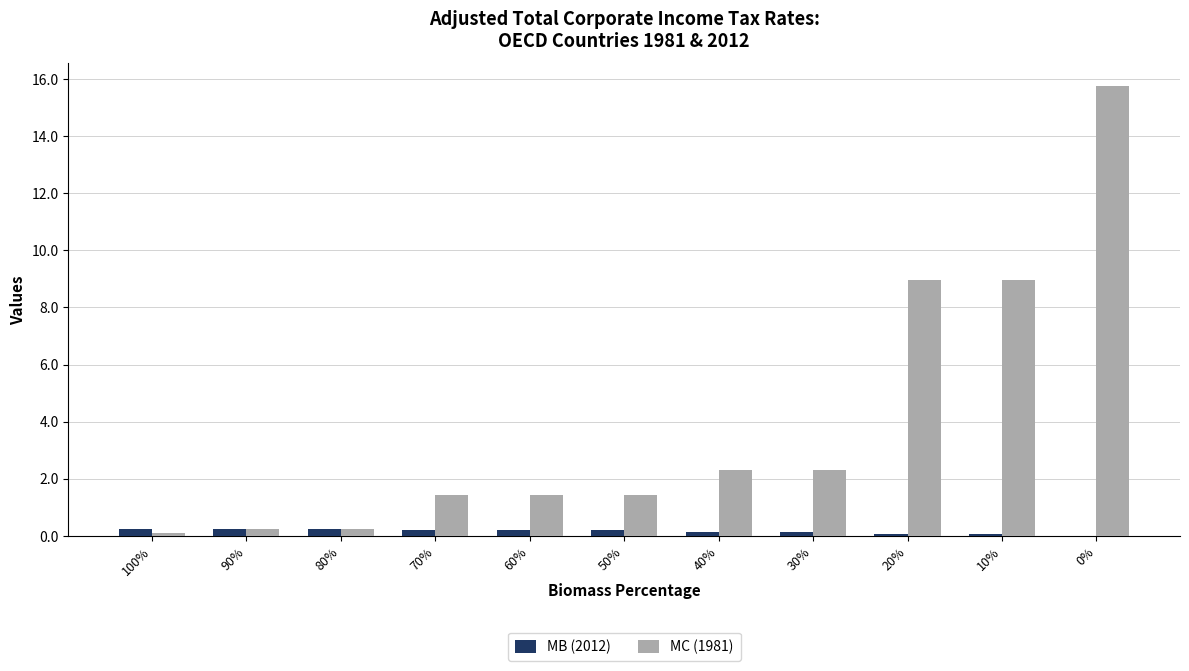

Are the bars grouped side by side (vs. stacked)?

Yes